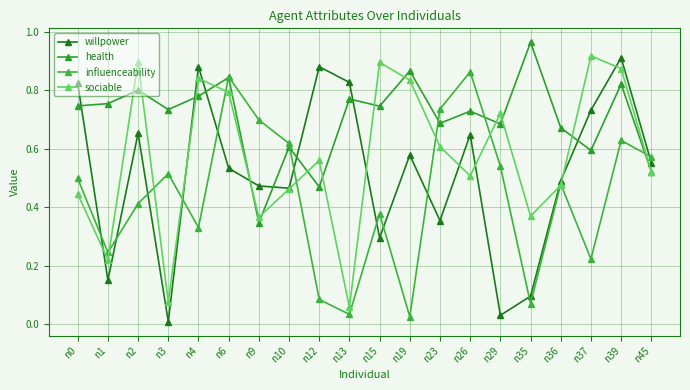

True or false: influenceability has a value of 0.6 at n10.

True